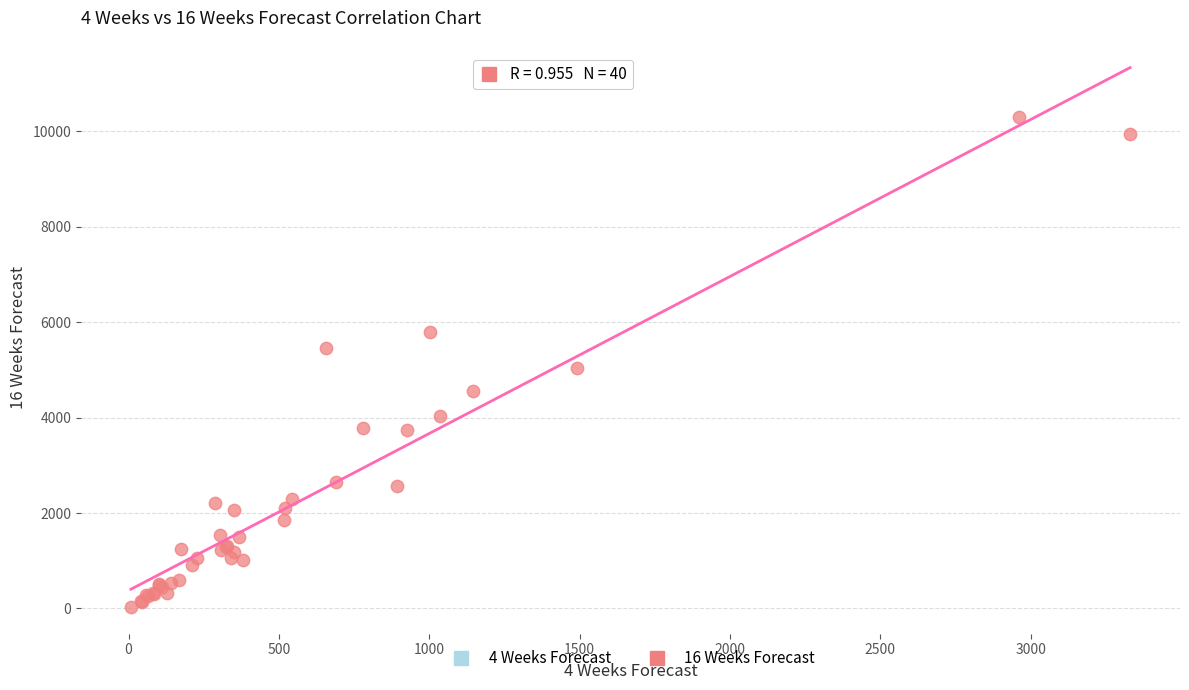

What Y value in the scatter plot is closest to 5170?

5036